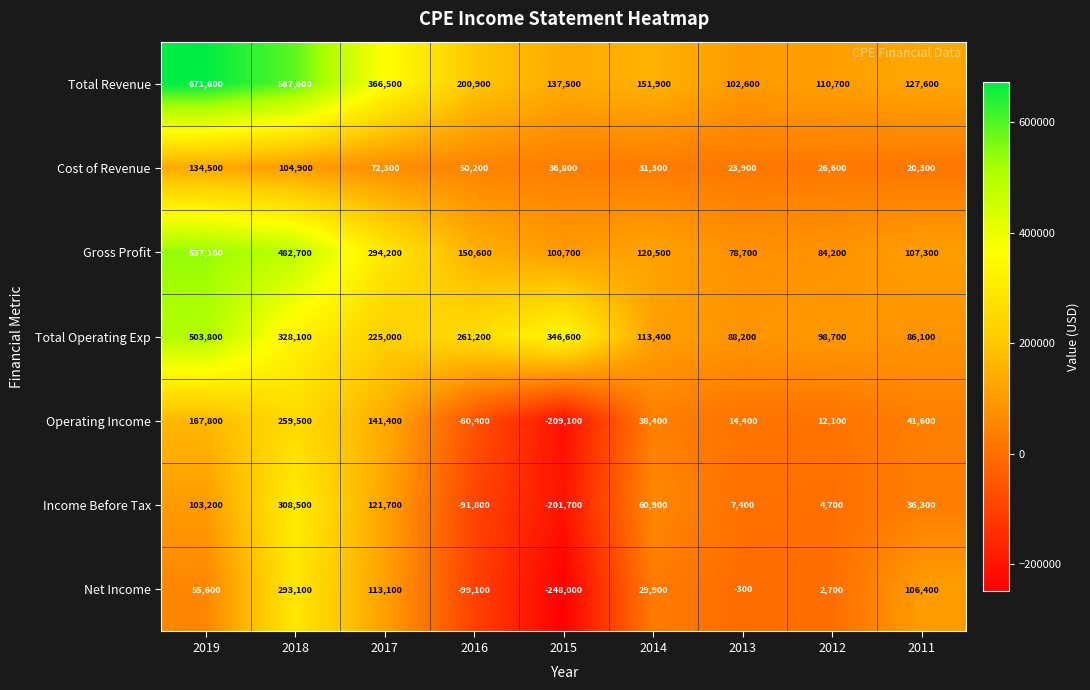

What is the total value across all series at 2019?

2173600